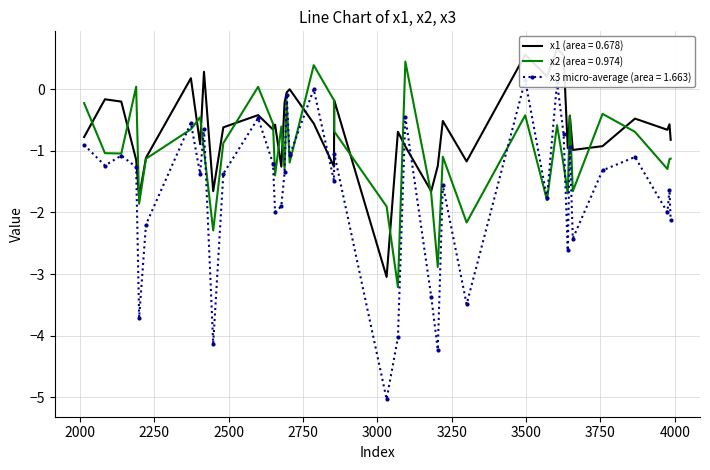

Reading left to right, what are all the values shown in this chart?

x1: 2649=-0.7	2189=-1.1	3094=-0.9	3031=-3.0	2014=-0.8	2084=-0.2	2688=-0.2	2417=0.3	3975=-0.7	3181=-1.7	3982=-0.6	2855=-0.2	2373=0.2	2448=-1.7	3986=-0.8	3203=-1.2	2599=-0.4	2677=-1.3	2222=-1.1	2139=-0.2	2705=-0.0	3866=-0.5	2786=-0.6	3570=0.2	2695=-0.1	3757=-0.9	3069=-0.7	3220=-0.5	3640=-1.0	2199=-1.7	3300=-1.2	3604=0.7	3647=-0.4	3657=-1.0	3626=0.5	2854=-1.3	2482=-0.6	2404=-0.9	2656=-0.6	3497=0.6
x2: 2649=-0.6	2189=0.0	3094=0.4	3031=-1.9	2014=-0.2	2084=-1.0	2688=-1.3	2417=-1.0	3975=-1.3	3181=-1.7	3982=-1.1	2855=-0.7	2373=-0.7	2448=-2.3	3986=-1.1	3203=-2.9	2599=0.0	2677=-0.6	2222=-1.1	2139=-1.0	2705=-1.2	3866=-0.7	2786=0.4	3570=-1.8	2695=-0.2	3757=-0.4	3069=-3.2	3220=-1.1	3640=-1.7	2199=-1.9	3300=-2.2	3604=-0.6	3647=-0.4	3657=-1.7	3626=-1.2	2854=-0.2	2482=-0.9	2404=-0.5	2656=-1.4	3497=-0.4
x3: 2649=-1.2	2189=-1.3	3094=-0.5	3031=-5.0	2014=-0.9	2084=-1.2	2688=-1.4	2417=-0.6	3975=-2.0	3181=-3.4	3982=-1.6	2855=-1.0	2373=-0.5	2448=-4.1	3986=-2.1	3203=-4.2	2599=-0.5	2677=-1.9	2222=-2.2	2139=-1.1	2705=-1.1	3866=-1.1	2786=-0.0	3570=-1.8	2695=-0.1	3757=-1.3	3069=-4.0	3220=-1.6	3640=-2.6	2199=-3.7	3300=-3.5	3604=0.1	3647=-0.9	3657=-2.4	3626=-0.7	2854=-1.5	2482=-1.4	2404=-1.4	2656=-2.0	3497=0.1